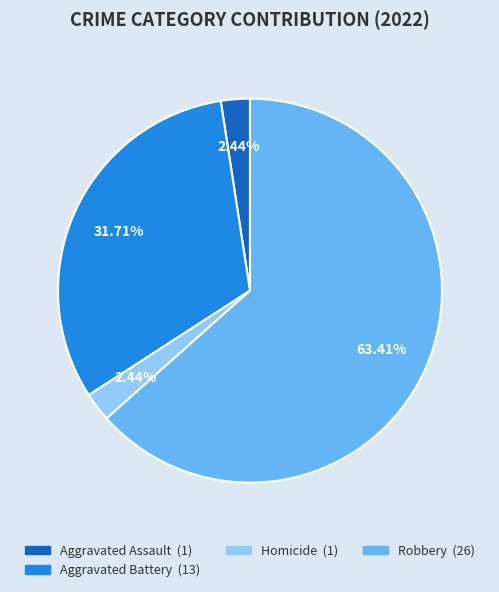

How many segments does this pie chart have?

4